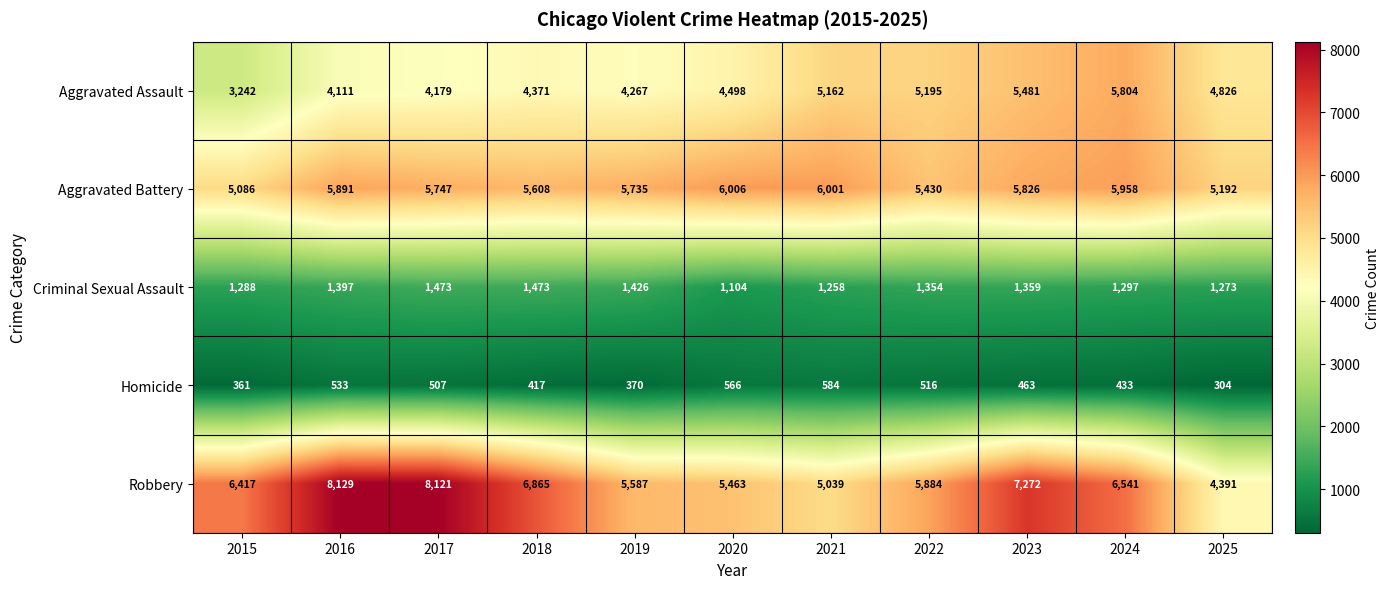

What is the difference between the maximum and minimum values in the Robbery series?

3738